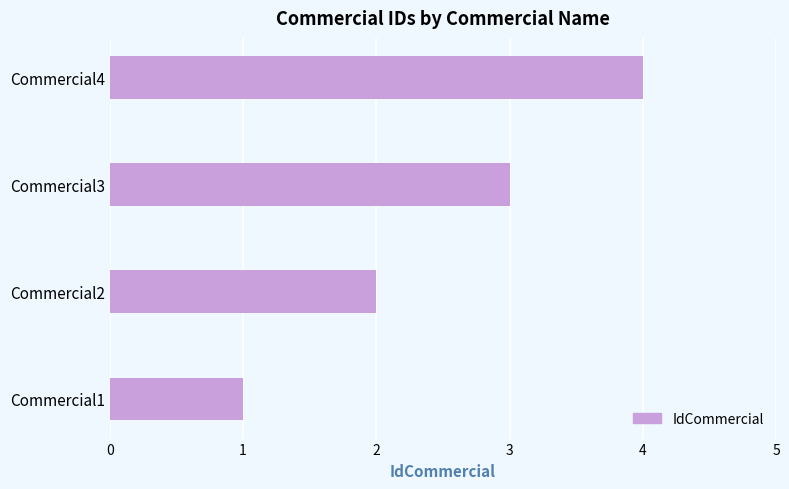

The chart shows a value of 3 at Commercial3. True or false?

True